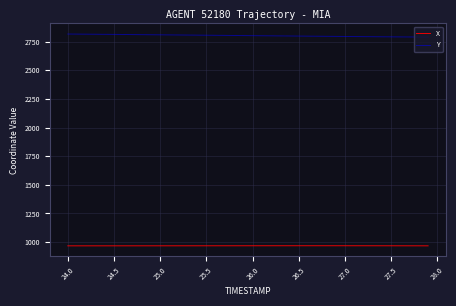

True or false: Y and X intersect in this chart.

False